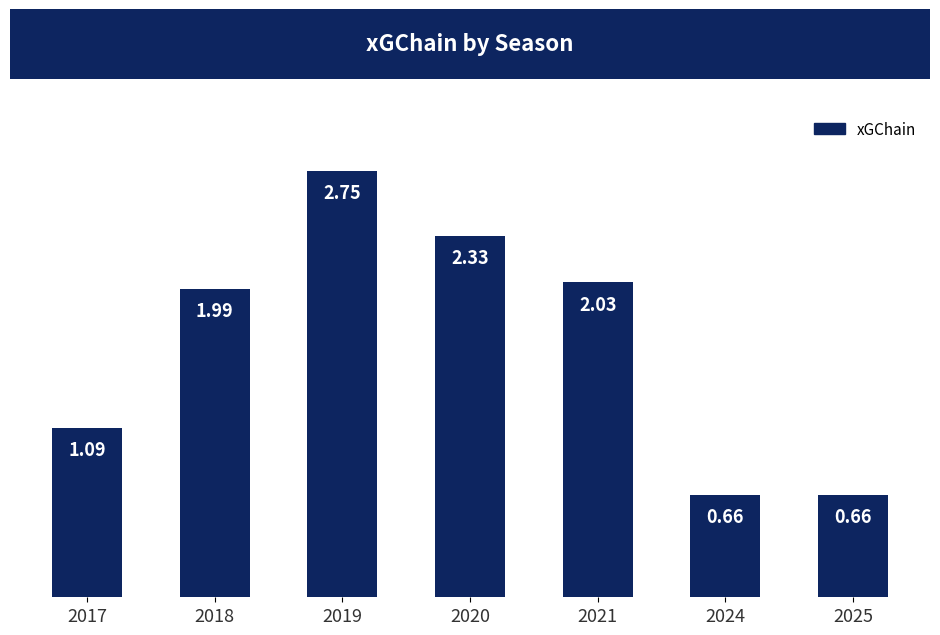

What is the change in value from 2017 to 2025?

-0.4